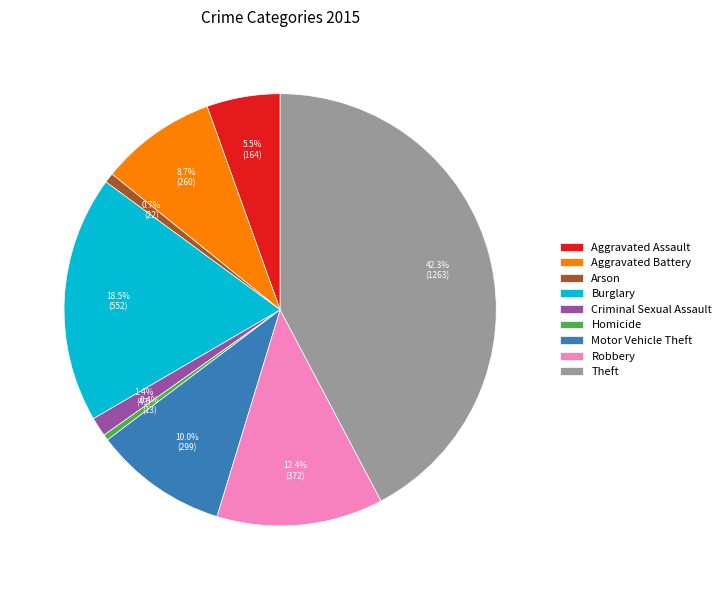

To the nearest percent, what is the difference between the largest and smallest slice percentages?

42%